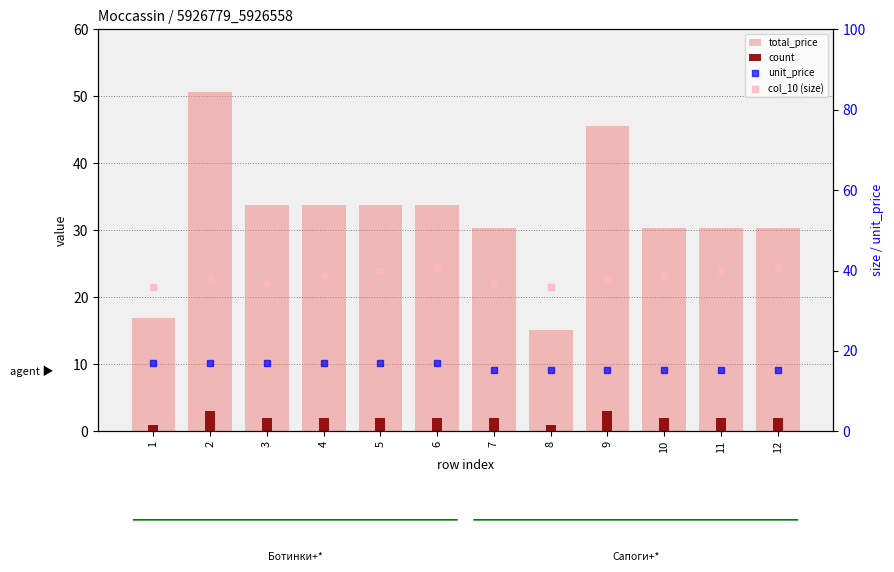

Is the value of count at 6 greater than the value of total_price at 2?

No